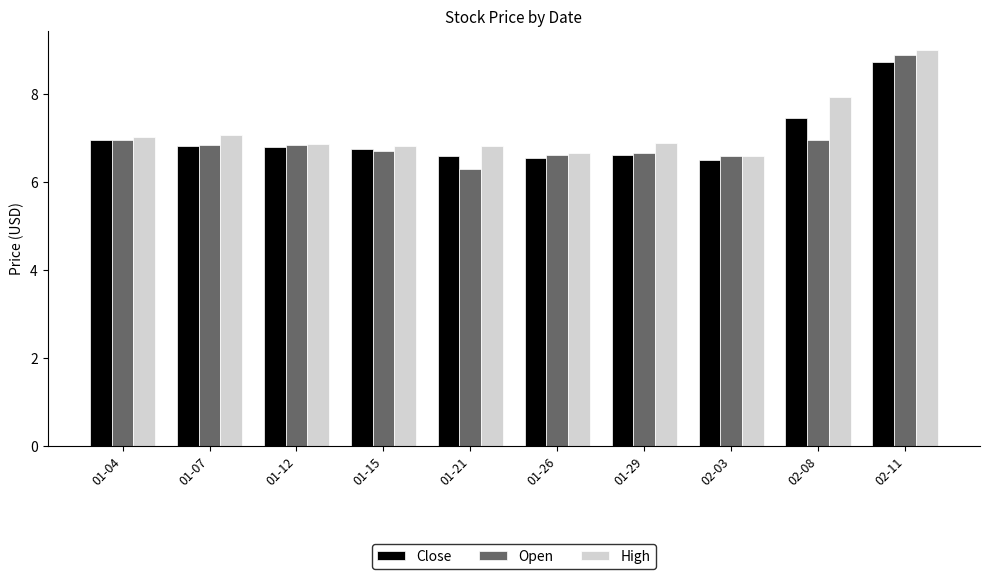

Does the chart contain stacked bars?

No